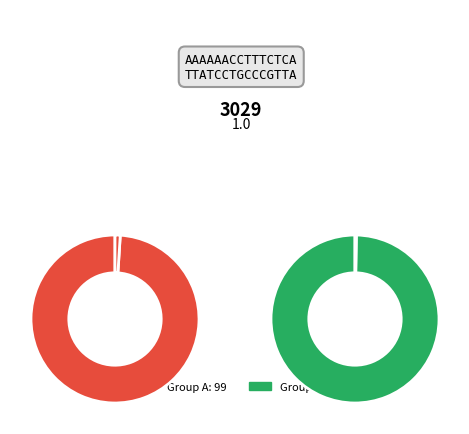

True or false: 9 accounts for 1% of the total.

True